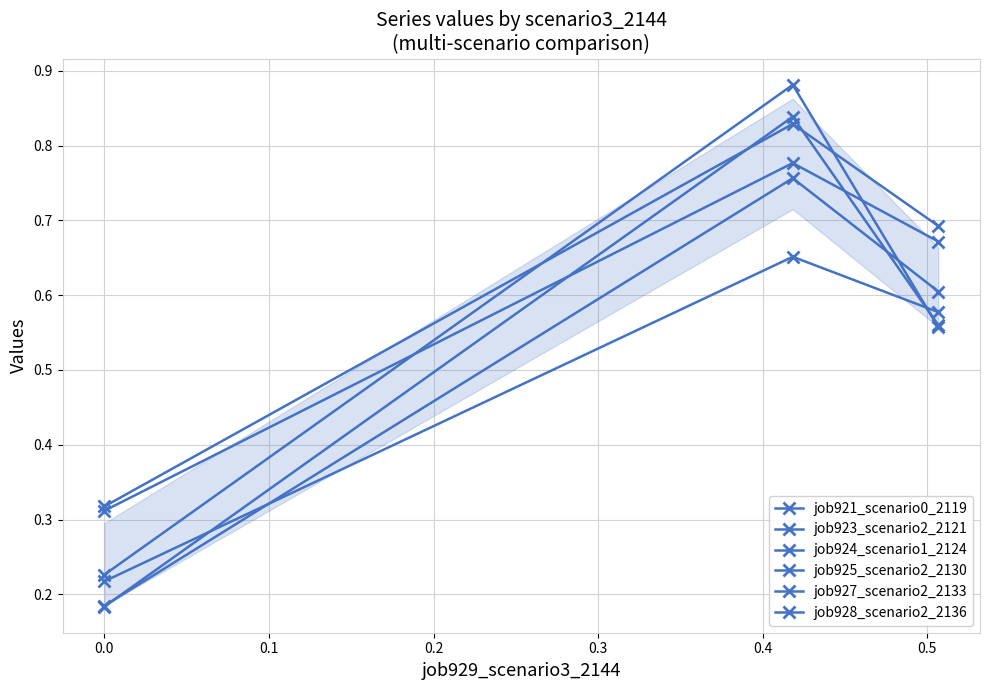

What is the average value of the job924_scenario1_2124 series?

0.6